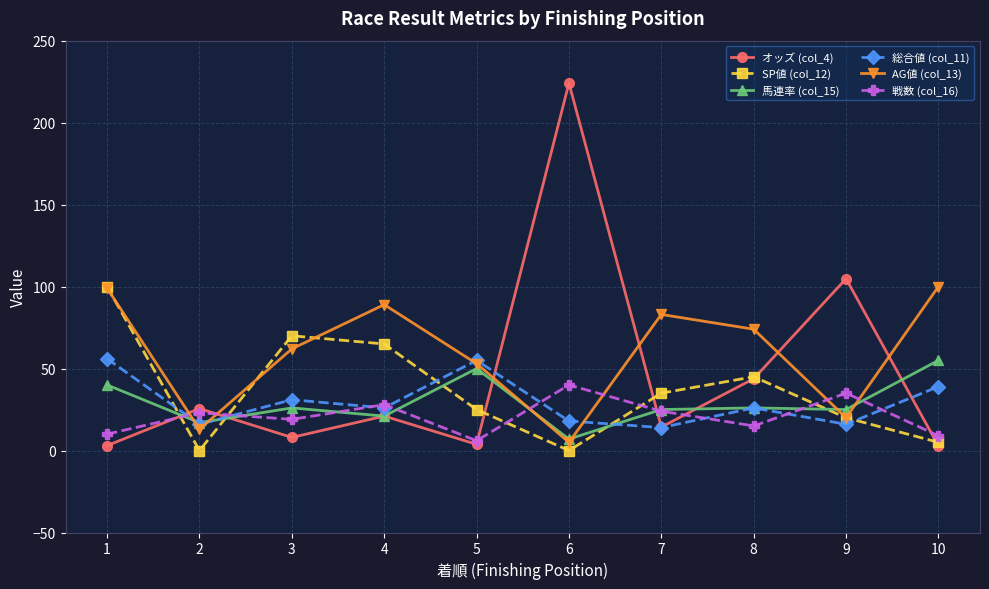

True or false: 馬連率 (col_15) and 戦数 (col_16) intersect in this chart.

True